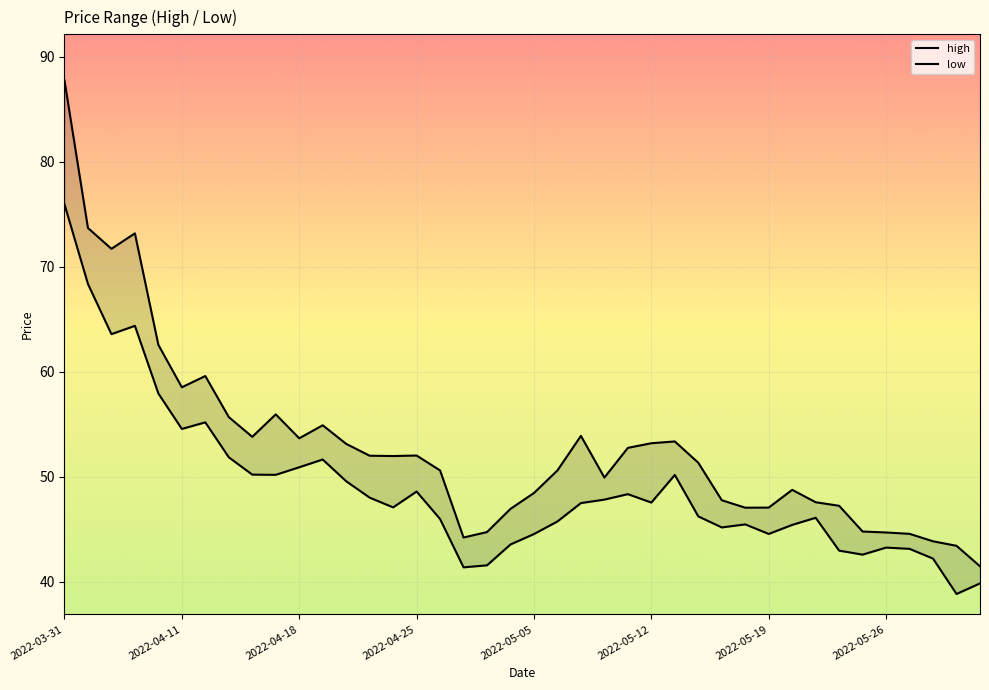

Which has a higher value, 8 or 23?

8